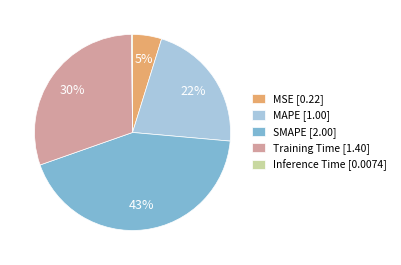

To the nearest percent, what is the difference between the largest and smallest slice percentages?

43%